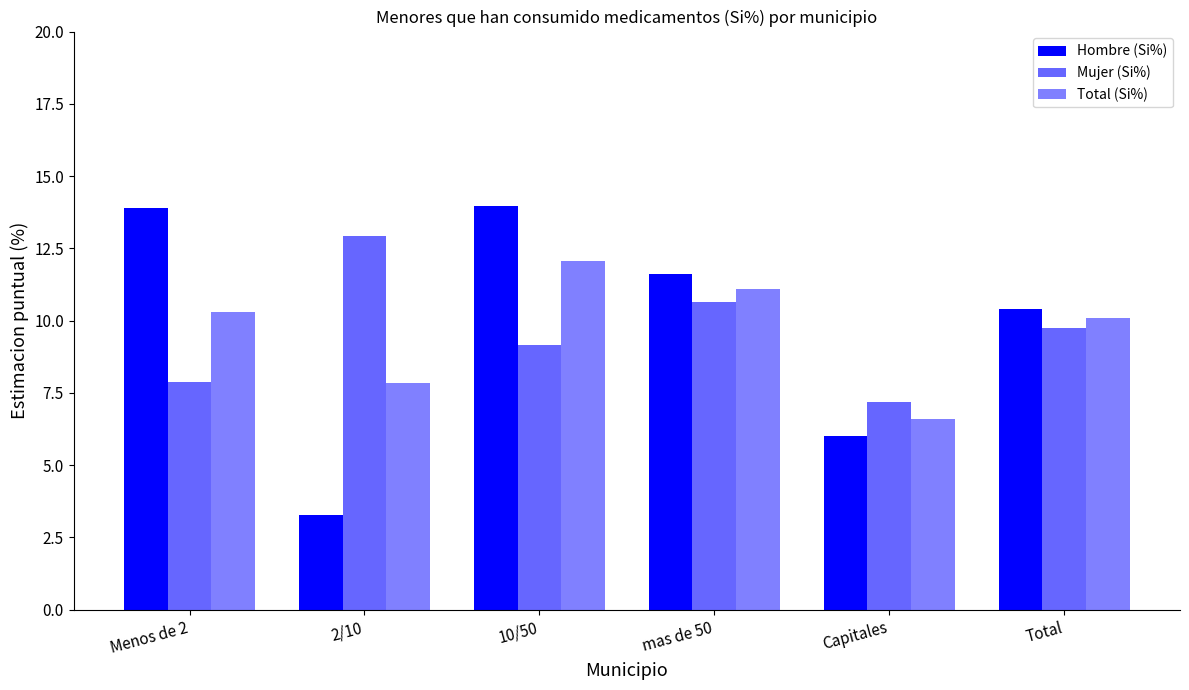

Does the chart contain any negative values?

No